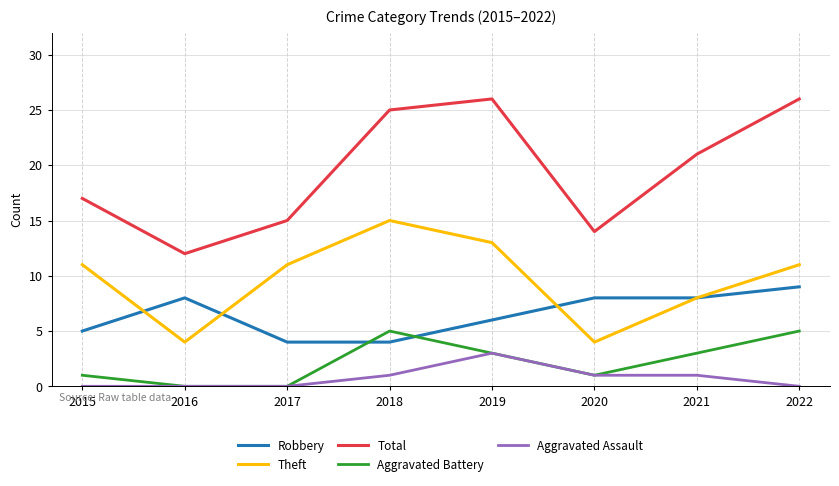

Reading right to left, transcribe all the data shown in this chart.

Robbery: 2022=9	2021=8	2020=8	2019=6	2018=4	2017=4	2016=8	2015=5
Theft: 2022=11	2021=8	2020=4	2019=13	2018=15	2017=11	2016=4	2015=11
Total: 2022=26	2021=21	2020=14	2019=26	2018=25	2017=15	2016=12	2015=17
Aggravated Battery: 2022=5	2021=3	2020=1	2019=3	2018=5	2017=0	2016=0	2015=1
Aggravated Assault: 2022=0	2021=1	2020=1	2019=3	2018=1	2017=0	2016=0	2015=0